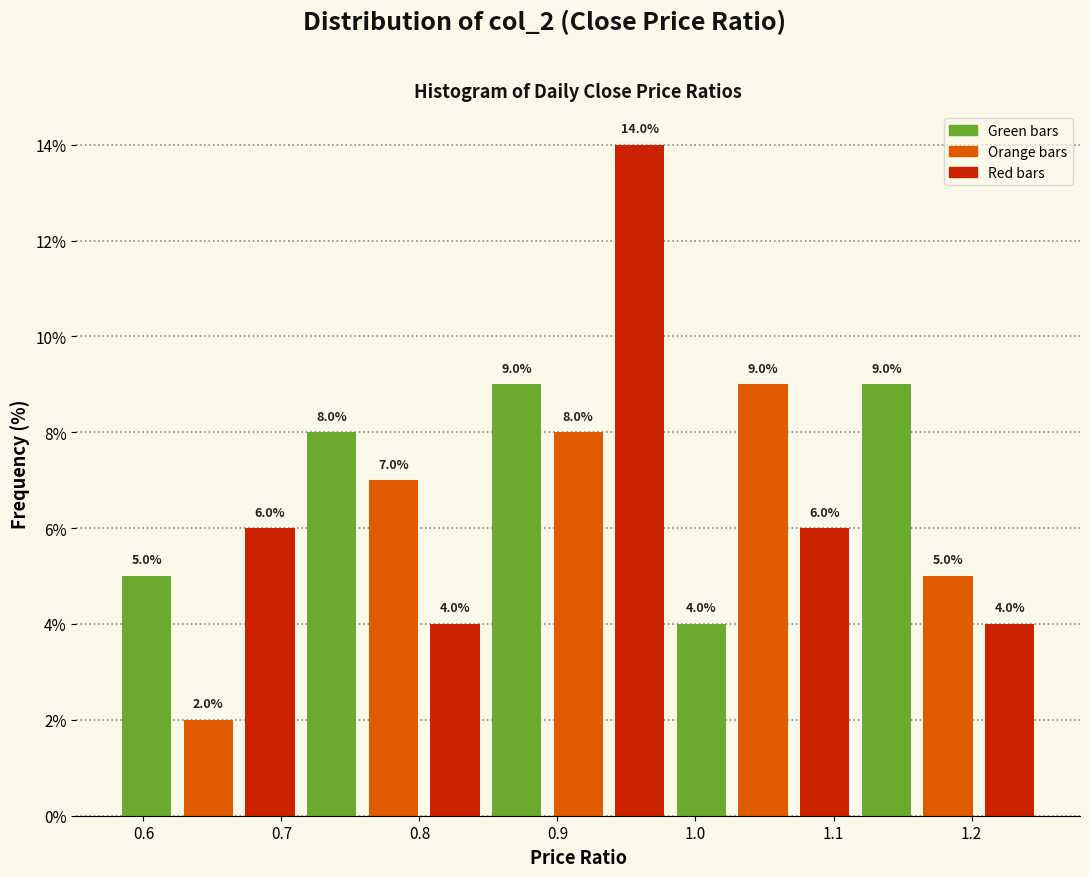

Which range on the x-axis has the tallest bar?

0.94 to 0.98